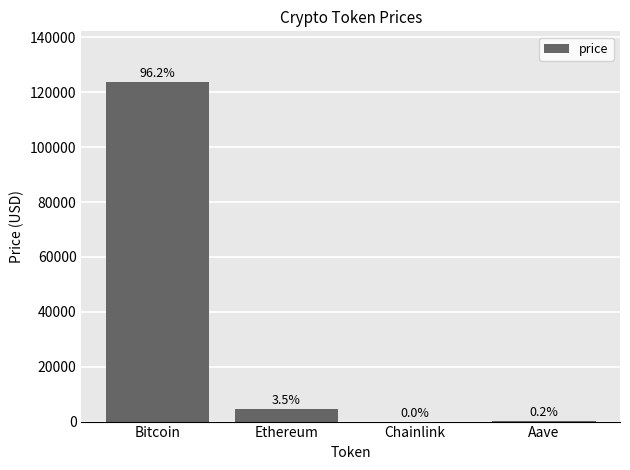

Rank the categories by value from highest to lowest.

Bitcoin, Ethereum, Aave, Chainlink